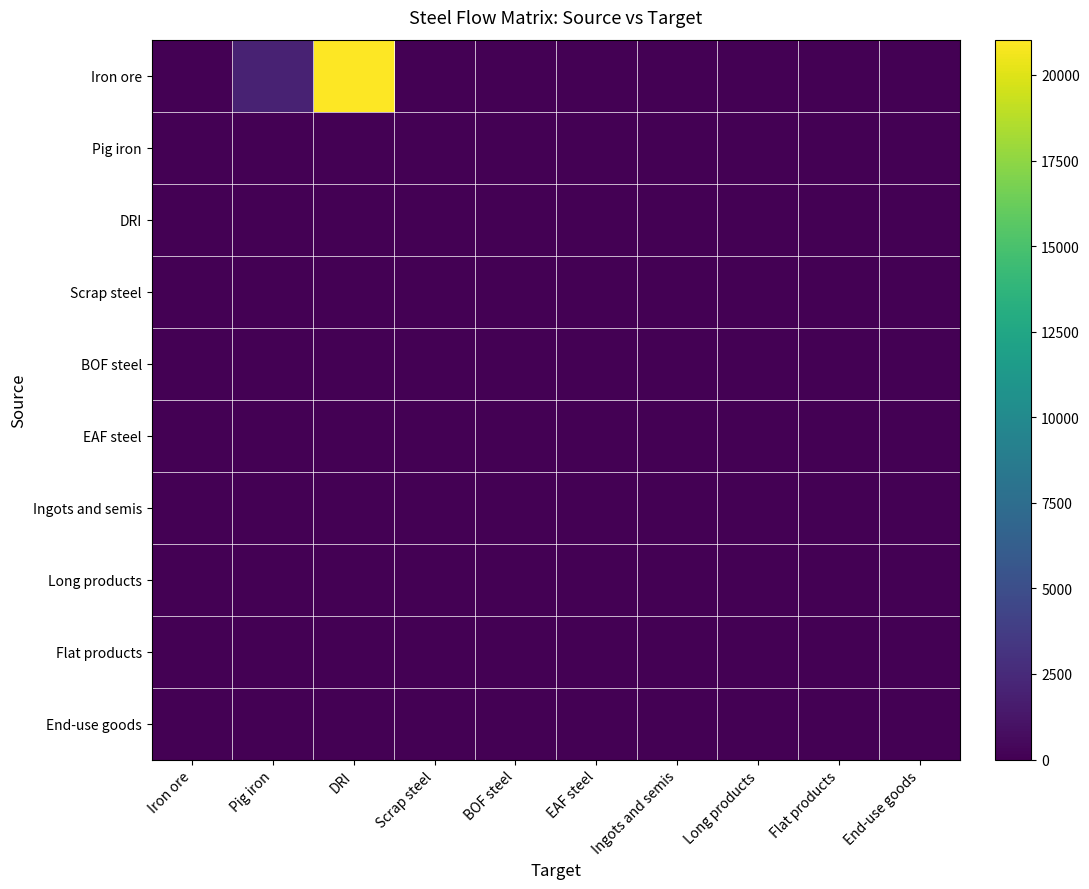

Reading right to left, extract all data points from this chart.

Iron ore: End-use goods=0.0	Flat products=0.0	Long products=0.0	Ingots and semis=0.0	EAF steel=0.0	BOF steel=0.0	Scrap steel=0.0	DRI=21030.8	Pig iron=1981.9	Iron ore=0.0
Pig iron: End-use goods=0.0	Flat products=0.0	Long products=0.0	Ingots and semis=0.0	EAF steel=0.0	BOF steel=0.0	Scrap steel=0.0	DRI=0.0	Pig iron=0.0	Iron ore=0.0
DRI: End-use goods=0.0	Flat products=0.0	Long products=0.0	Ingots and semis=0.0	EAF steel=0.0	BOF steel=0.0	Scrap steel=0.0	DRI=0.0	Pig iron=0.0	Iron ore=0.0
Scrap steel: End-use goods=0.0	Flat products=0.0	Long products=0.0	Ingots and semis=0.0	EAF steel=0.0	BOF steel=0.0	Scrap steel=0.0	DRI=0.0	Pig iron=0.0	Iron ore=0.0
BOF steel: End-use goods=0.0	Flat products=0.0	Long products=0.0	Ingots and semis=0.0	EAF steel=0.0	BOF steel=0.0	Scrap steel=0.0	DRI=0.0	Pig iron=0.0	Iron ore=0.0
EAF steel: End-use goods=0.0	Flat products=0.0	Long products=0.0	Ingots and semis=0.0	EAF steel=0.0	BOF steel=0.0	Scrap steel=0.0	DRI=0.0	Pig iron=0.0	Iron ore=0.0
Ingots and semis: End-use goods=0.0	Flat products=0.0	Long products=0.0	Ingots and semis=0.0	EAF steel=0.0	BOF steel=0.0	Scrap steel=0.0	DRI=0.0	Pig iron=0.0	Iron ore=0.0
Long products: End-use goods=0.0	Flat products=0.0	Long products=0.0	Ingots and semis=0.0	EAF steel=0.0	BOF steel=0.0	Scrap steel=0.0	DRI=0.0	Pig iron=0.0	Iron ore=0.0
Flat products: End-use goods=0.0	Flat products=0.0	Long products=0.0	Ingots and semis=0.0	EAF steel=0.0	BOF steel=0.0	Scrap steel=0.0	DRI=0.0	Pig iron=0.0	Iron ore=0.0
End-use goods: End-use goods=0.0	Flat products=0.0	Long products=0.0	Ingots and semis=0.0	EAF steel=0.0	BOF steel=0.0	Scrap steel=0.0	DRI=0.0	Pig iron=0.0	Iron ore=0.0